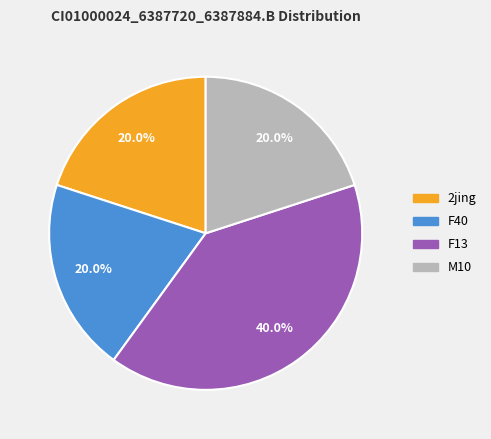

To the nearest percent, what is the combined percentage of F40 and F13?

60%